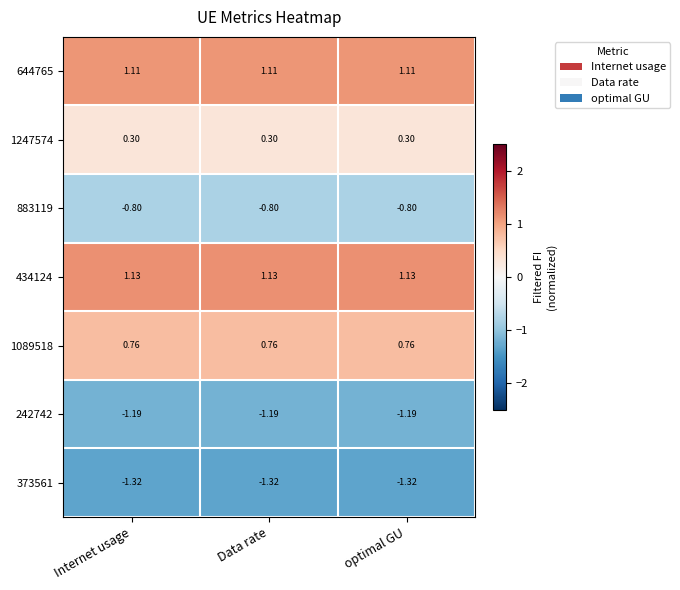

Is the value of 644765 at optimal GU greater than the value of 373561 at Internet usage?

Yes